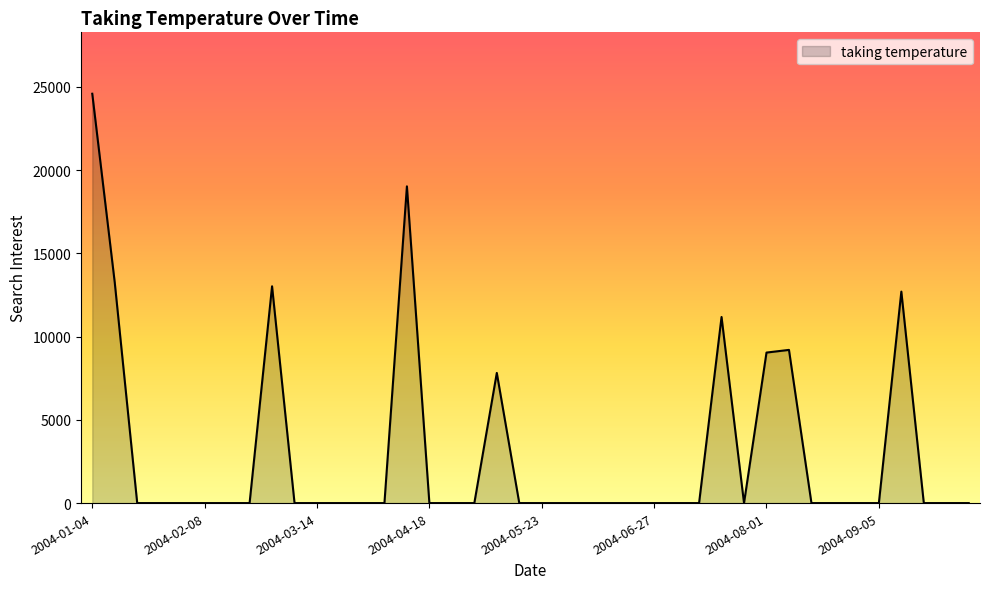

Reading left to right, extract all data points from this chart.

24583.5	13251.0	0.0	0.0	0.0	0.0	0.0	0.0	13019.9	0.0	0.0	0.0	0.0	0.0	19022.0	0.0	0.0	0.0	7818.4	0.0	0.0	0.0	0.0	0.0	0.0	0.0	0.0	0.0	11175.7	0.0	9039.4	9199.7	0.0	0.0	0.0	0.0	12700.5	0.0	0.0	0.0